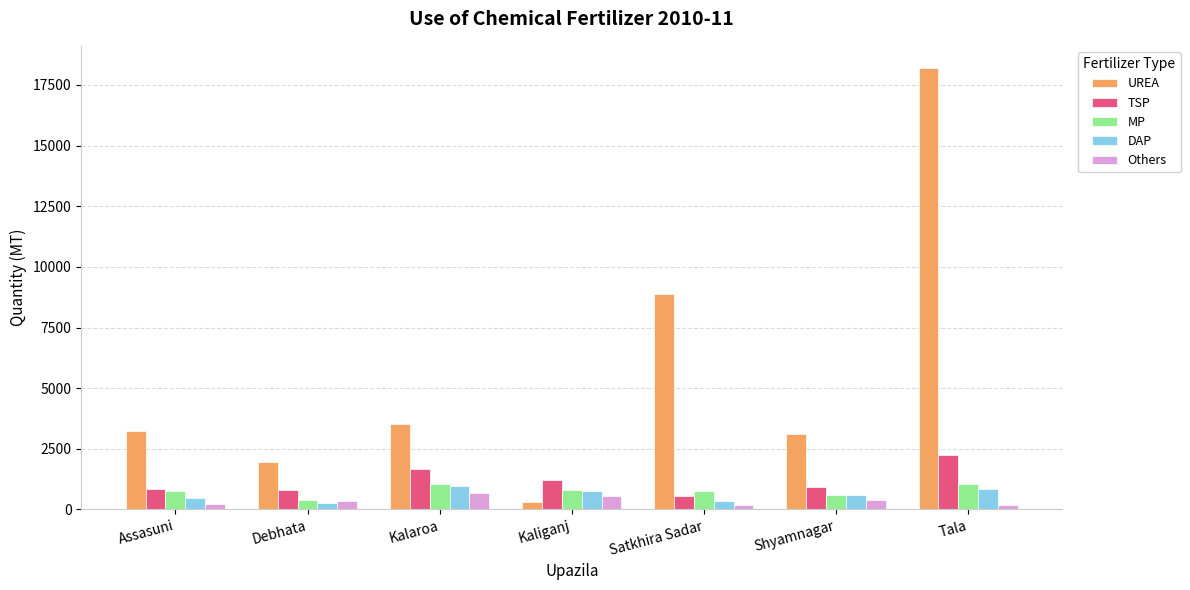

What is the average value of the MP series?

775